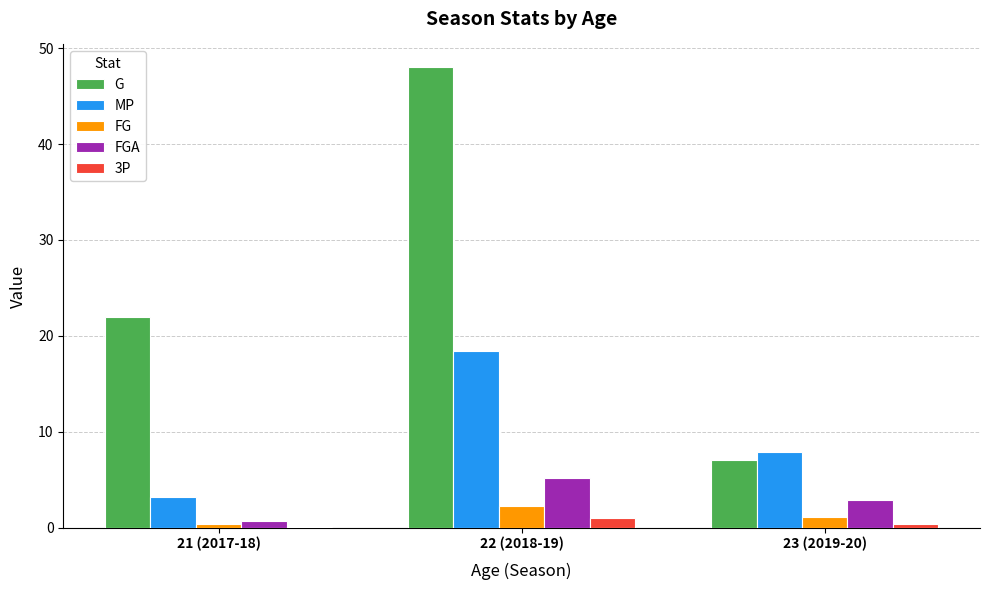

What value does the 3P series have at 23 (2019-20)?

0.4